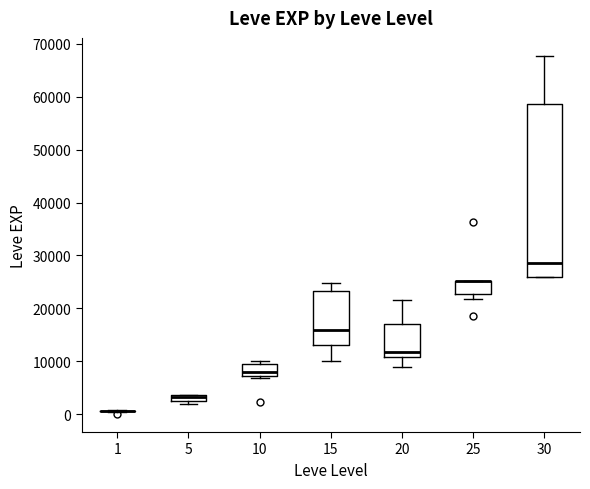

Where does the lower whisker of the box at x = 15 end on the y-axis? The values are not printed on the chart, so give them approximately, as read against the axis.

10000